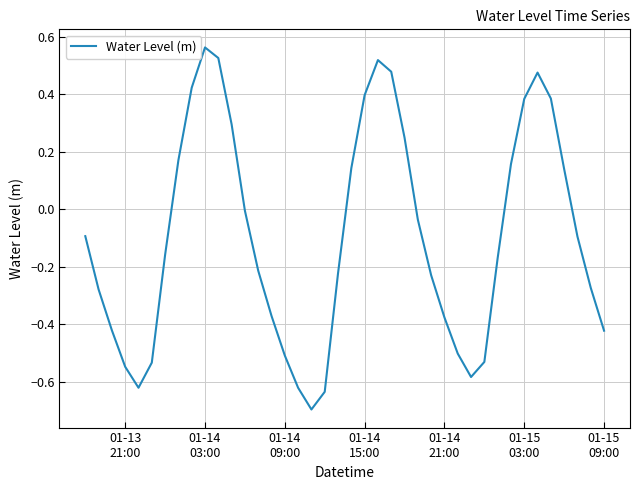

What is the smallest value displayed?

-0.7